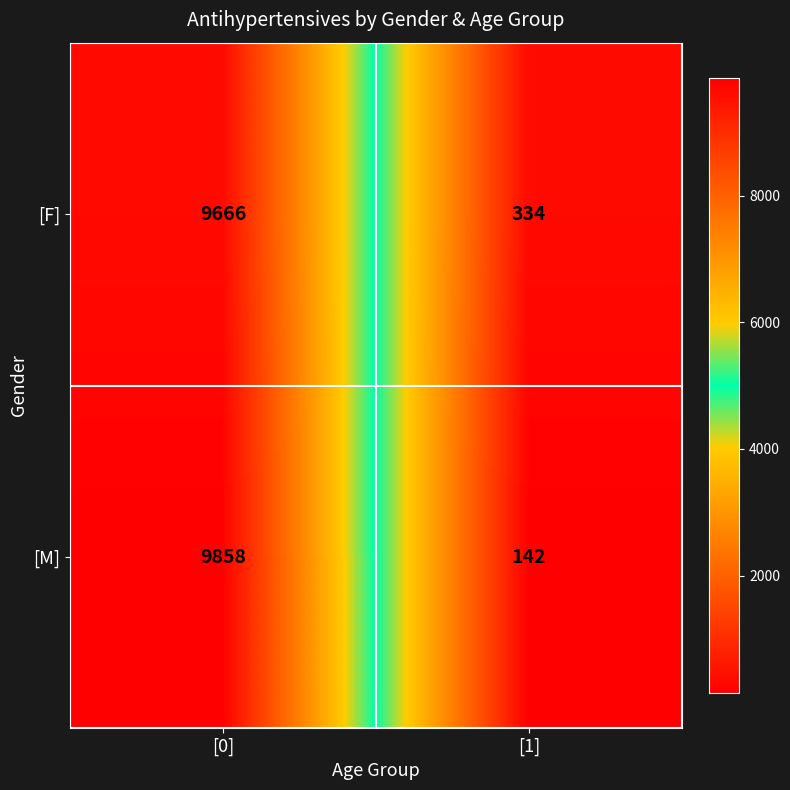

Rank the series at [0] from highest to lowest value.

[M], [F]